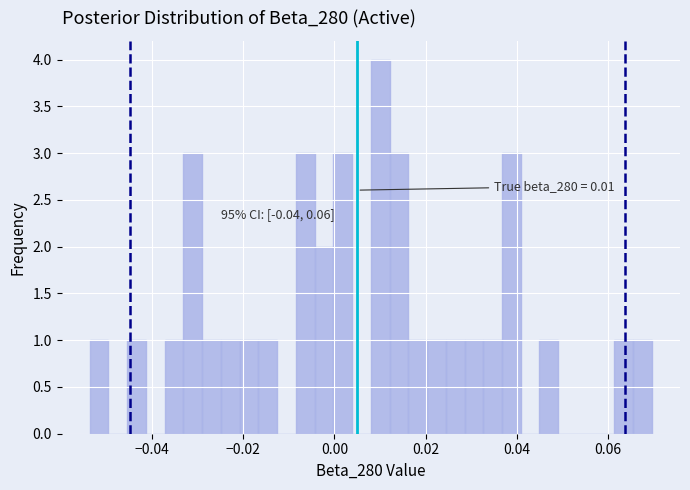

Around what value on the x-axis is the tallest bar? Give the approximate position of its centre, as read against the axis.

0.010